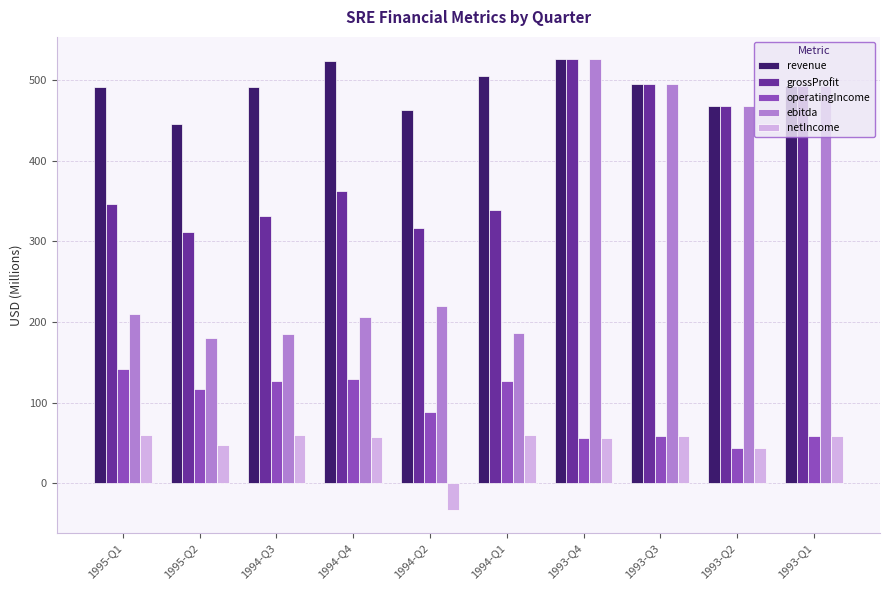

What is the approximate value of ebitda at 1994-Q2?

219.6